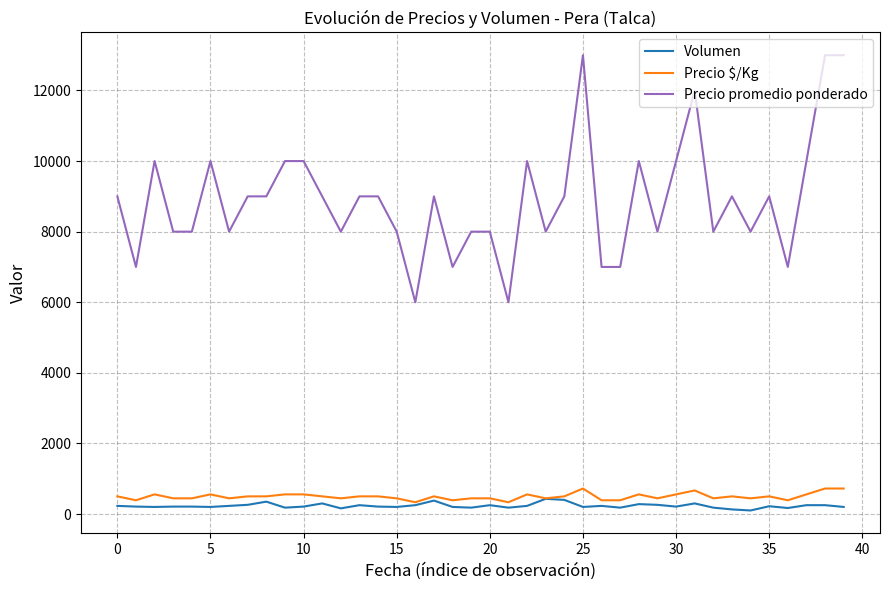

Which series has the largest total across all categories?

Precio promedio ponderado